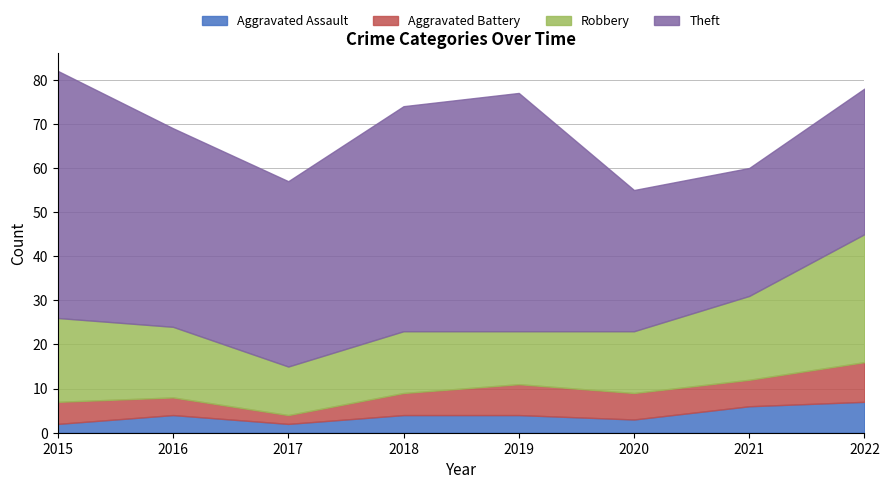

How many Aggravated Assault values are between 3 and 6?

5